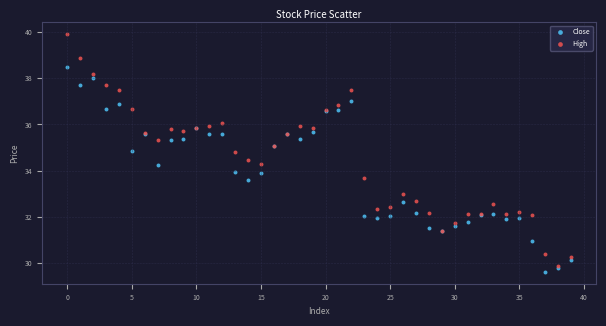

Which series has the largest Y range (max minus min)?

High